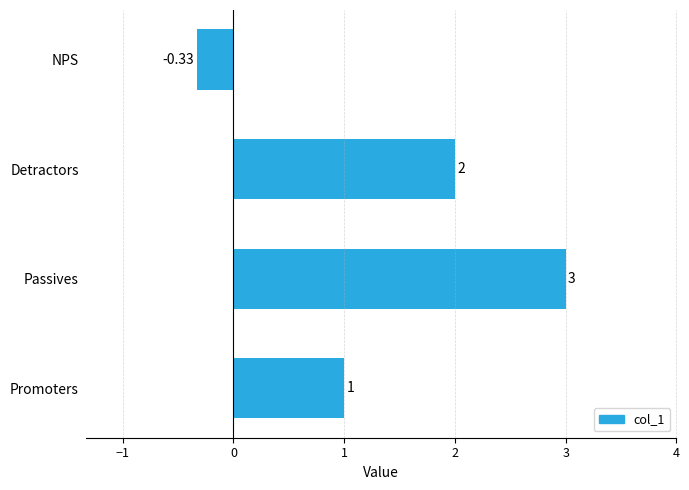

How many values are above zero?

3